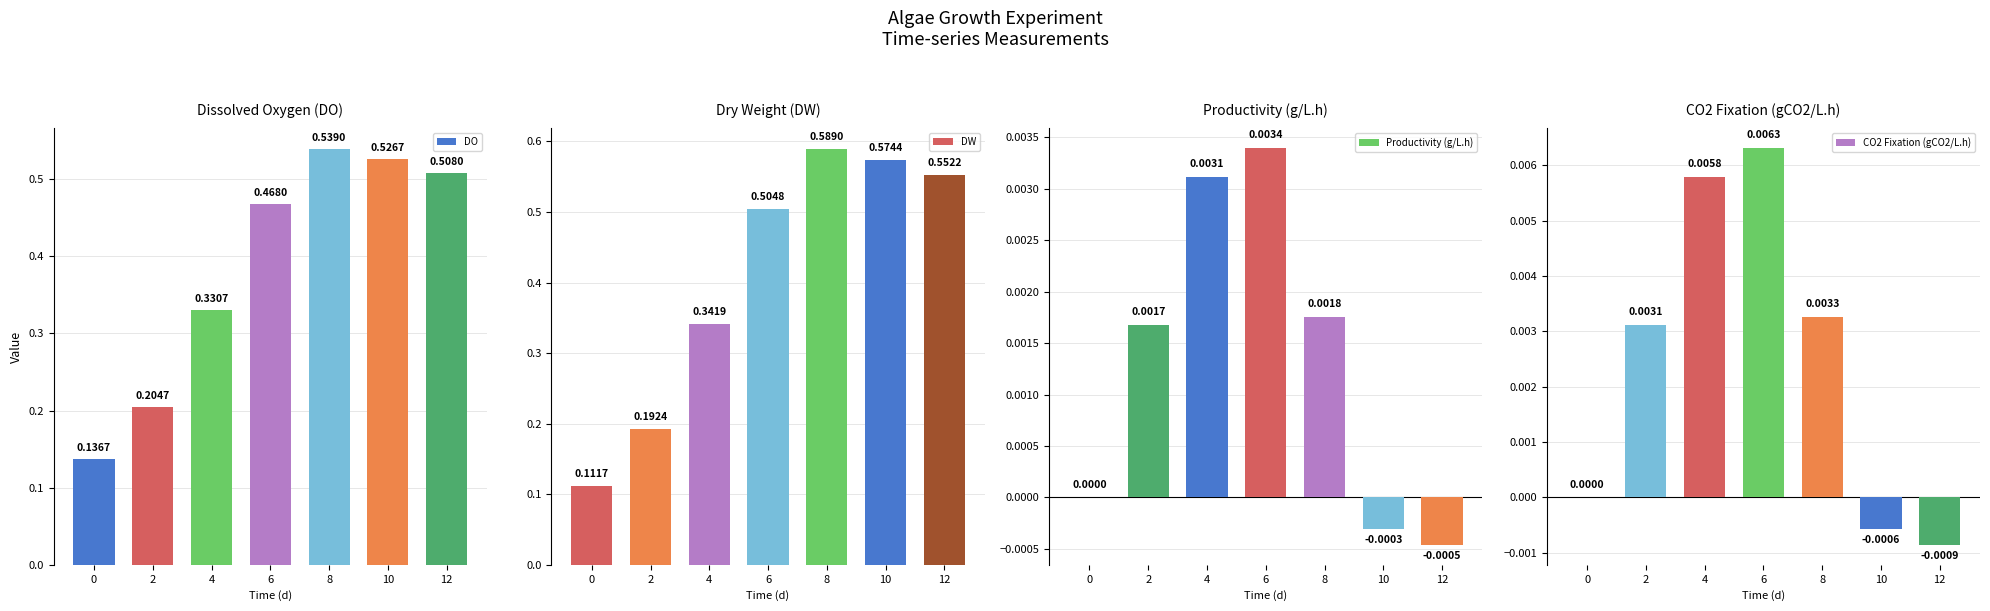

The value of DW at 12 is 0.6. True or false?

True